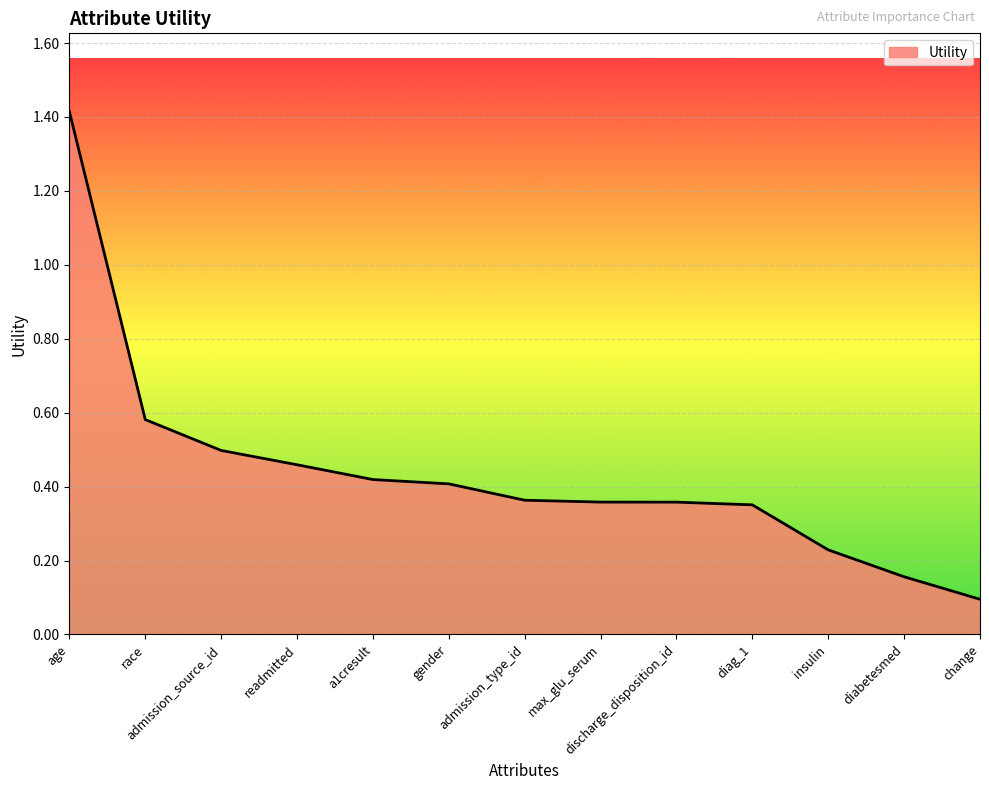

What is the maximum value shown in the chart?

1.4